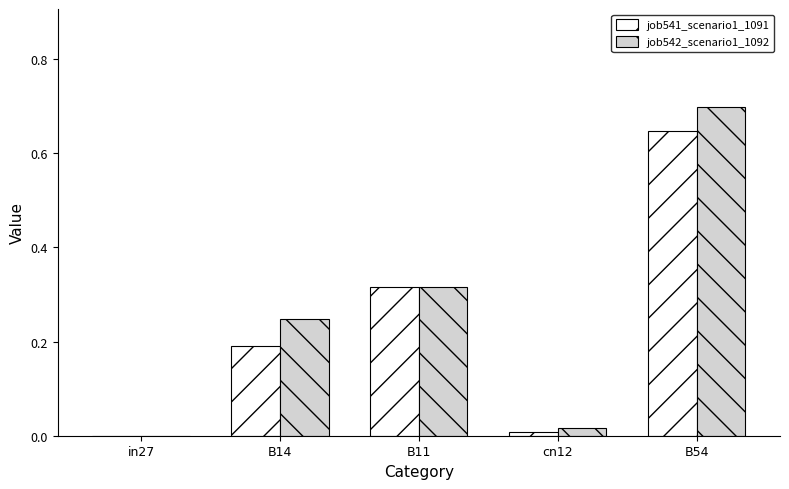

How many values in job541_scenario1_1091 are above zero?

4